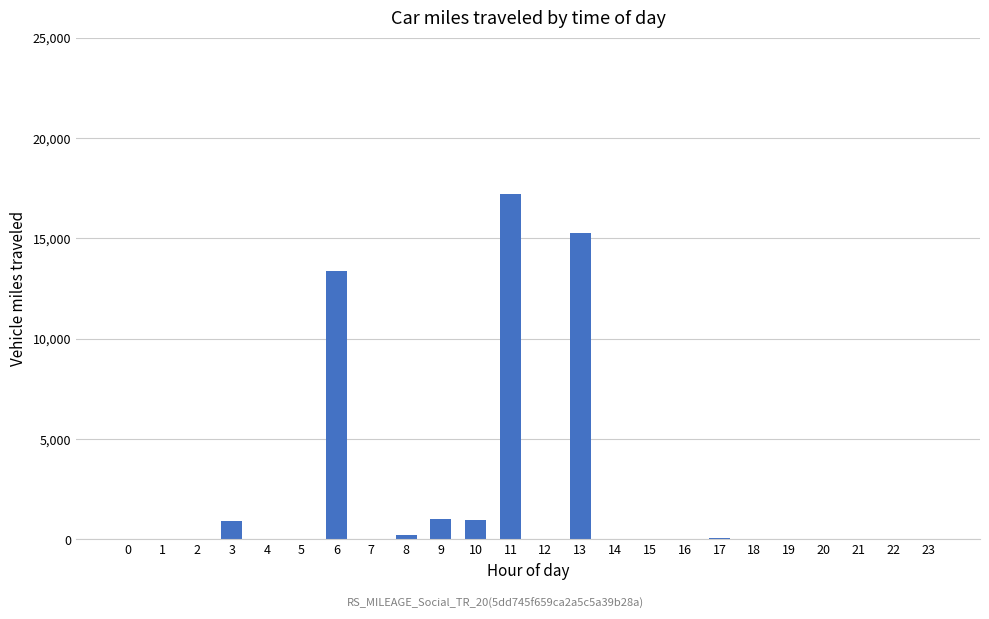

What is the sum of all values?

49185